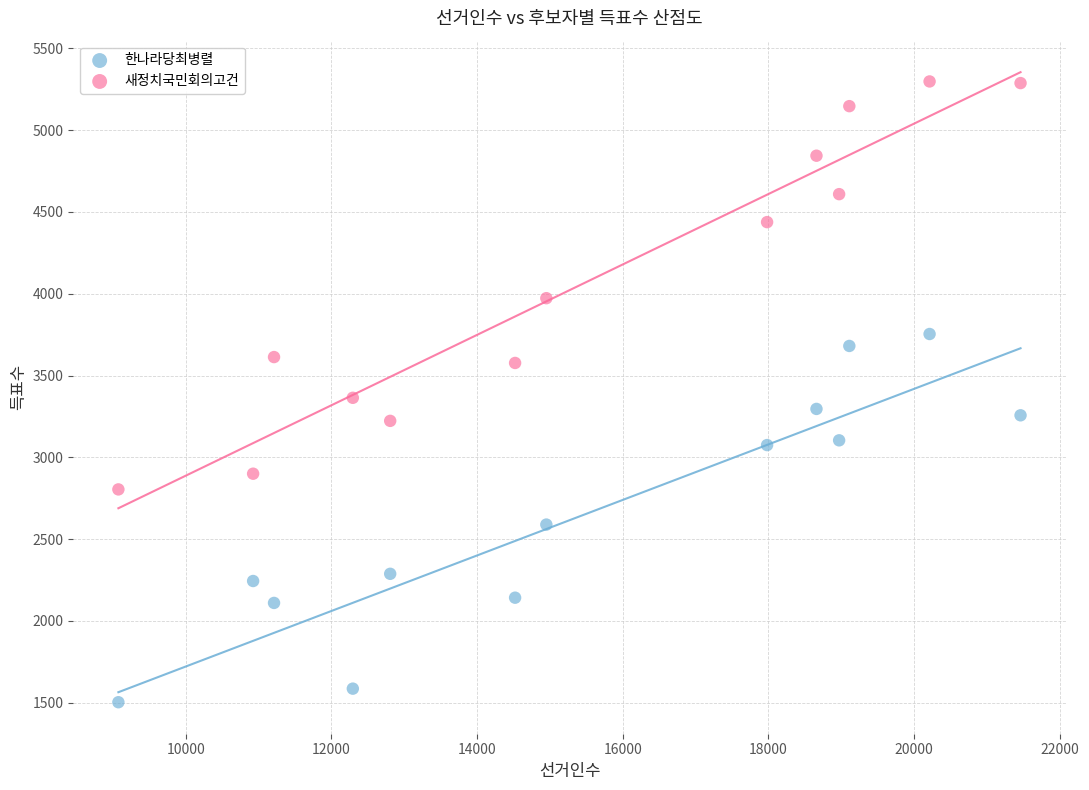

In the 새정치국민회의고건 series, what Y value is closest to 4051?

3973